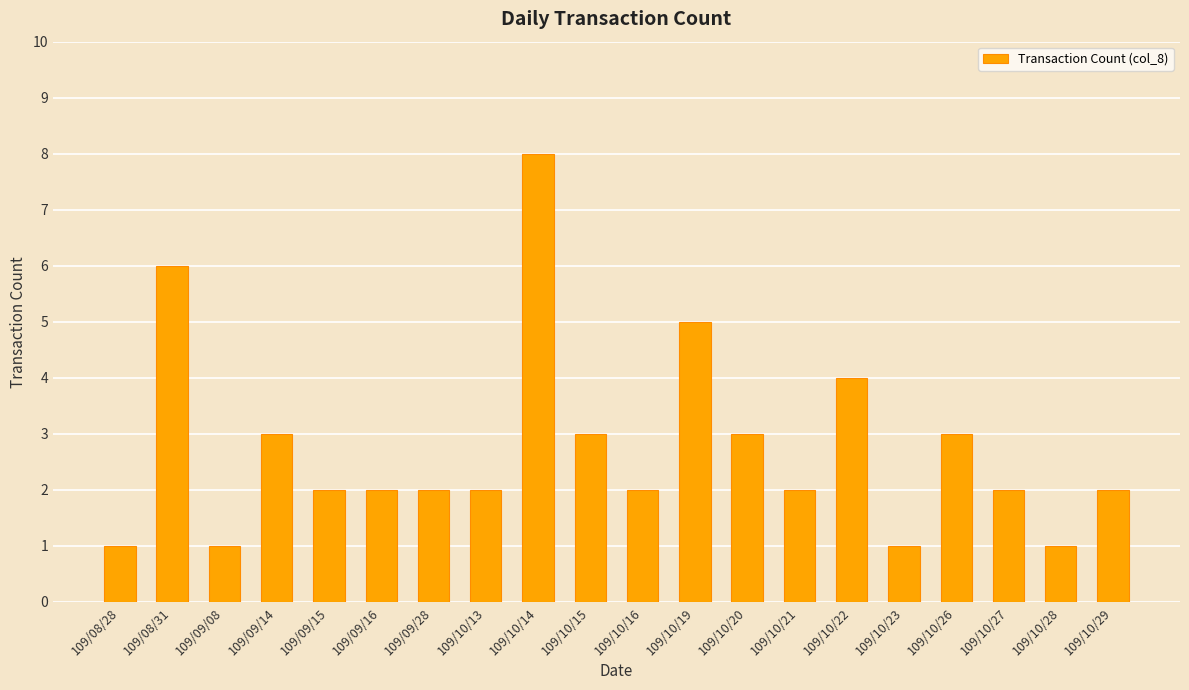

What is the ratio of the value at 109/09/16 to the value at 109/10/27?

1.0